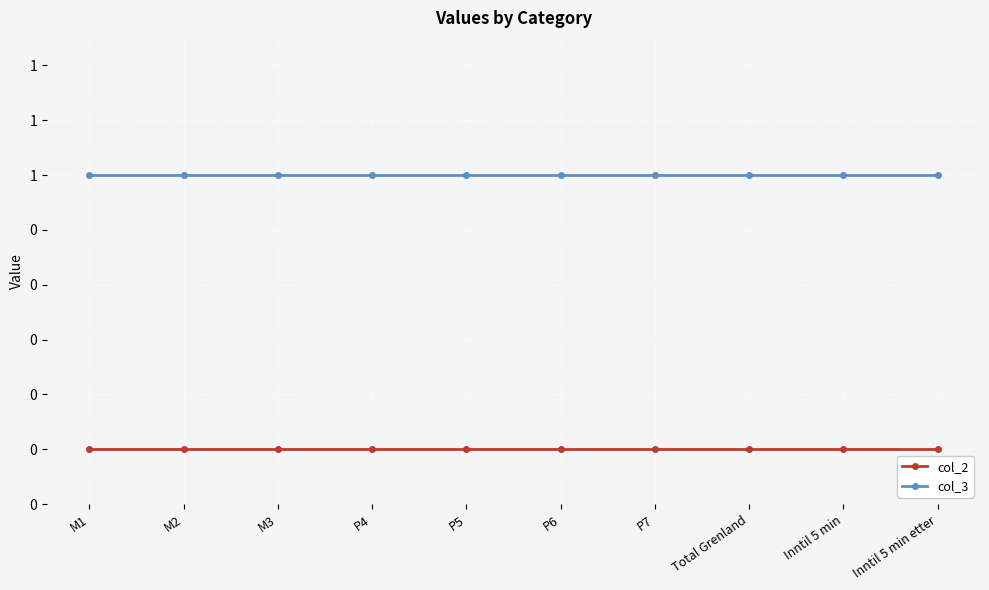

What are all the series names shown in the legend?

col_2, col_3